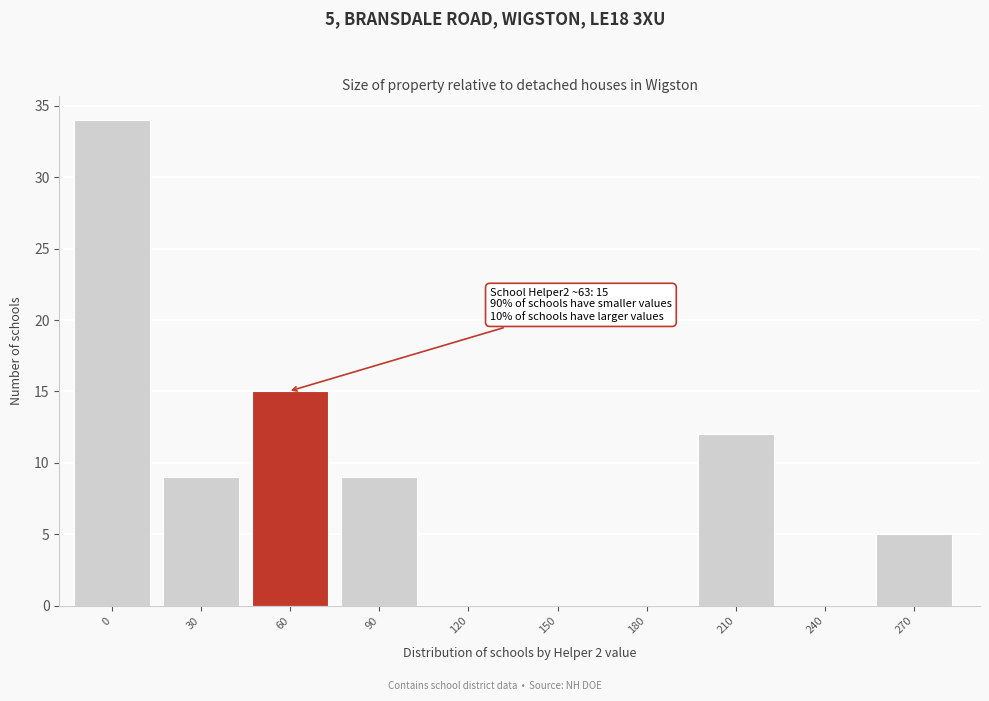

Reading right to left, list all the values displayed in this chart.

270=5	240=0	210=12	180=0	150=0	120=0	90=9	60=15	30=9	0=34